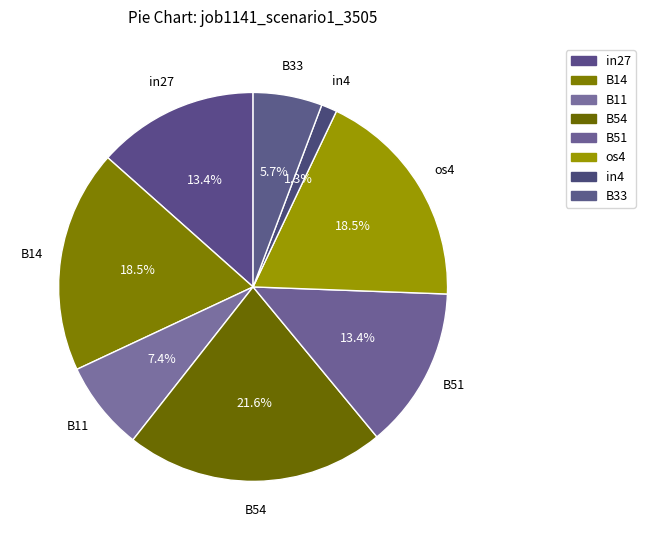

What percentage is the B11 slice, to the nearest percent?

7%